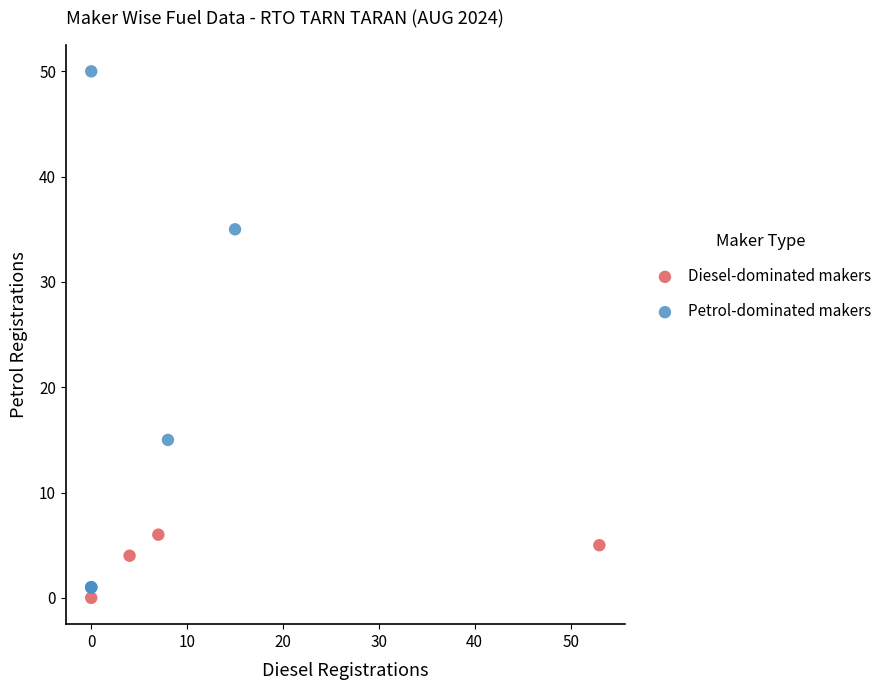

Which series has the widest spread of Y values?

Petrol-dominated makers